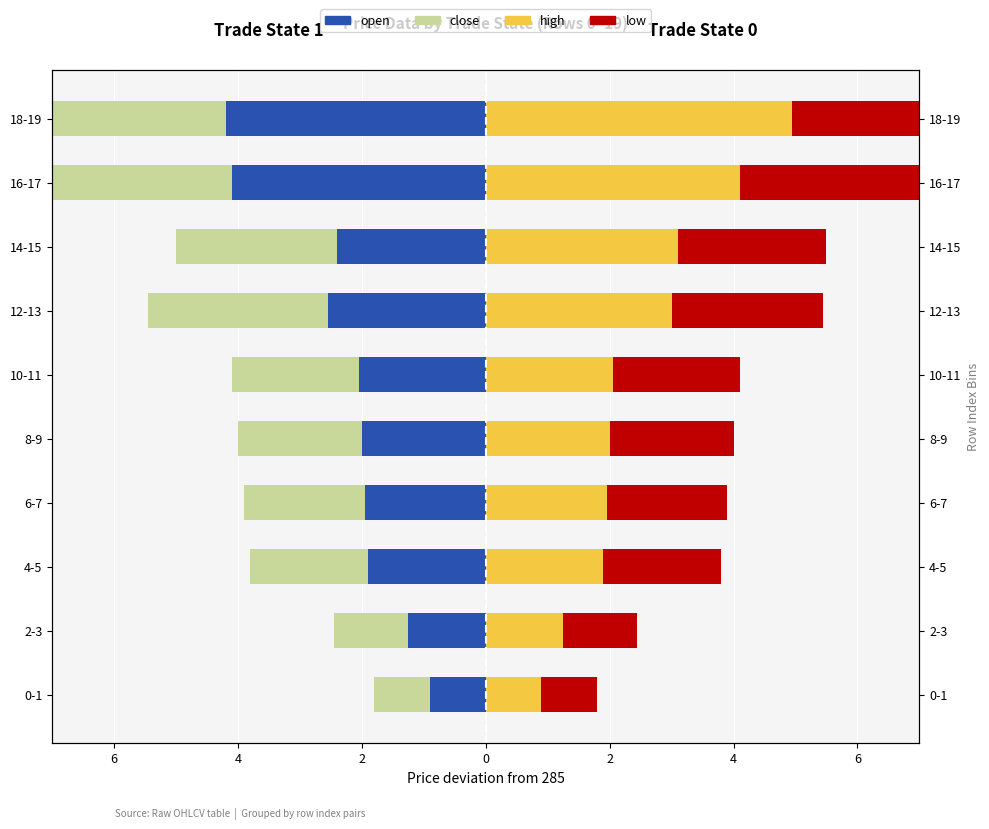

How many bars are there in total?

40